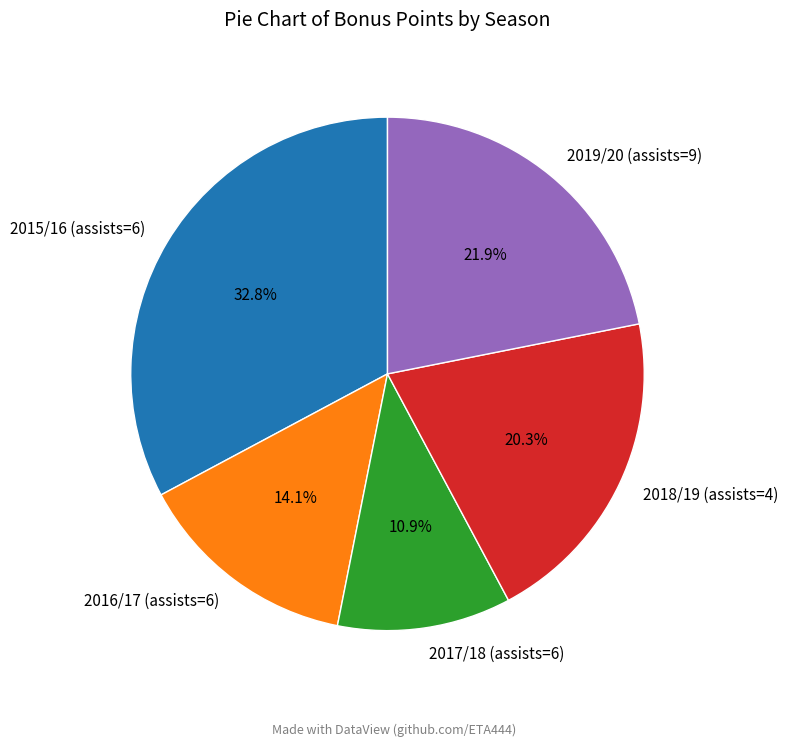

Count the number of slices in the pie.

5